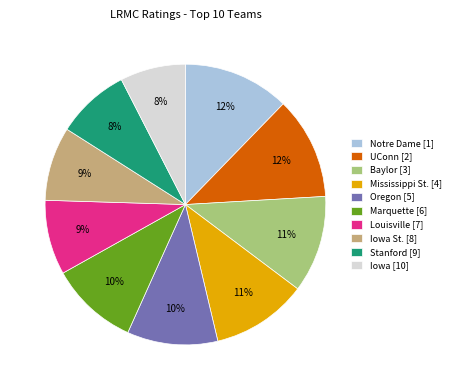

To the nearest percent, what percentage of the pie is Stanford [9]?

8%